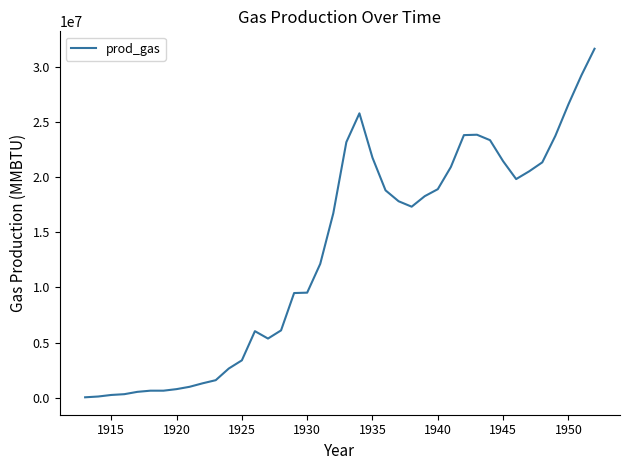

What is the difference between the second highest and minimum values?

29228400